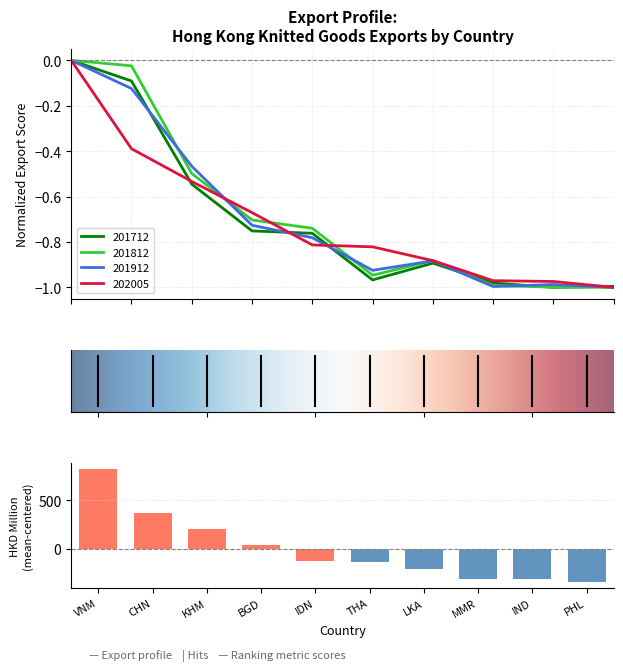

Rank the series by their maximum value, from lowest to highest.

201712, 201812, 201912, 202005